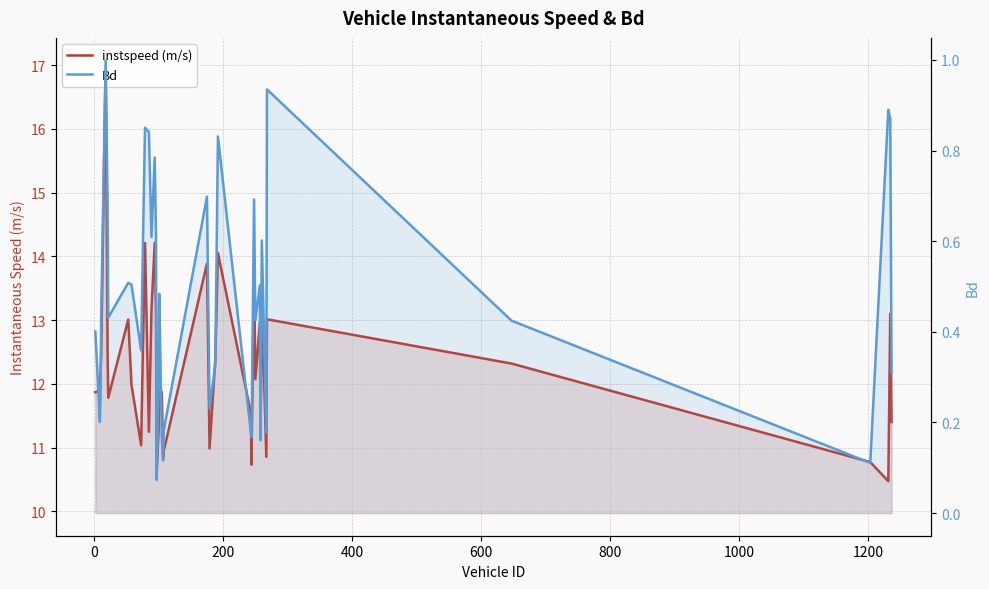

What is the difference between the maximum and minimum values in the instspeed (m/s) series?

6.6